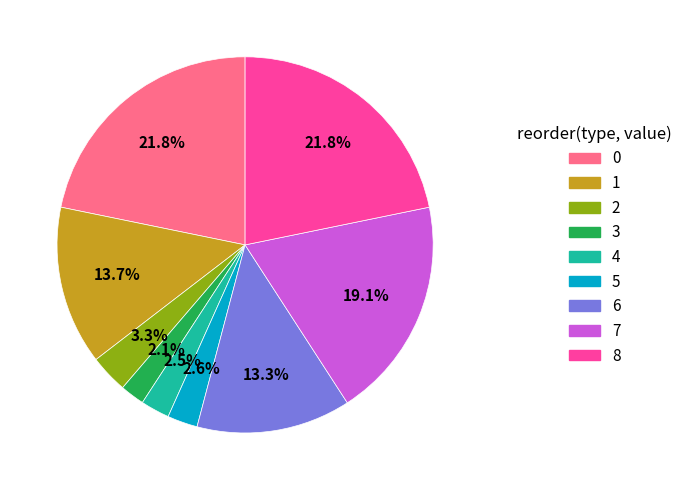

Count the number of slices in the pie.

9